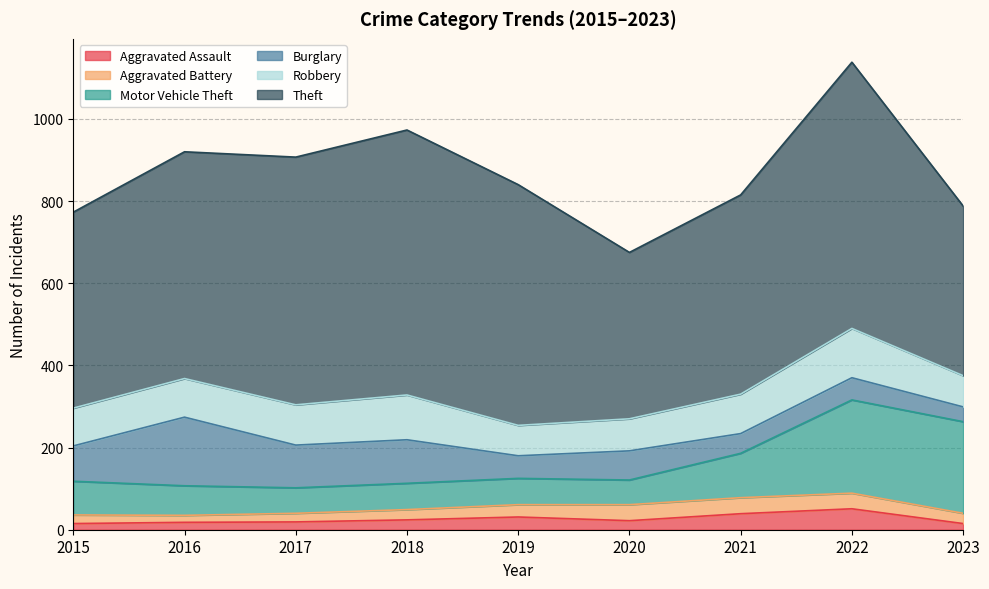

In Burglary, how many points are higher than both neighbors (excluding endpoints)?

4